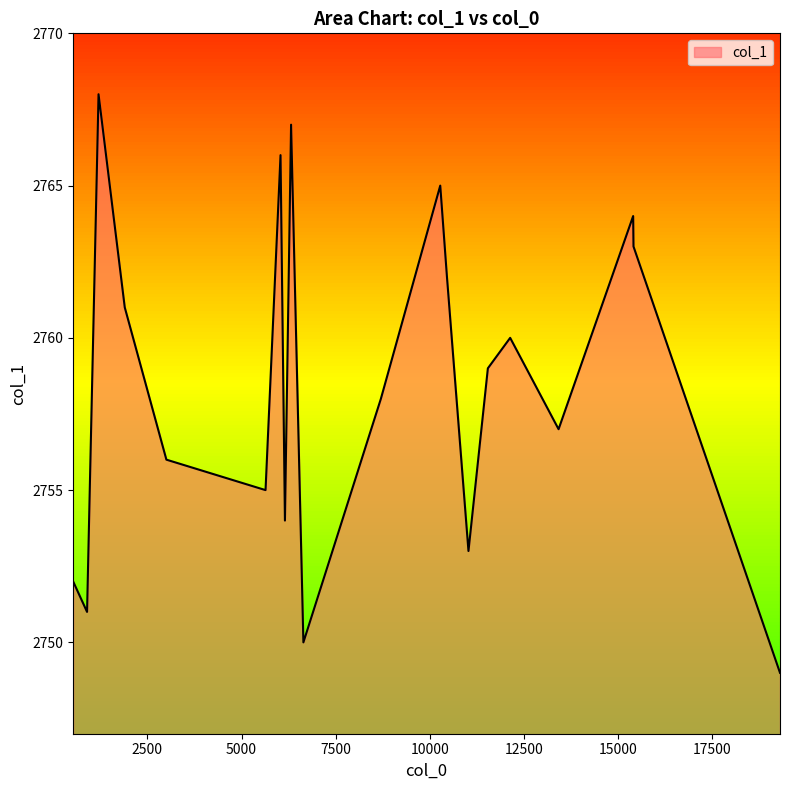

What is the sum of all values?

55170